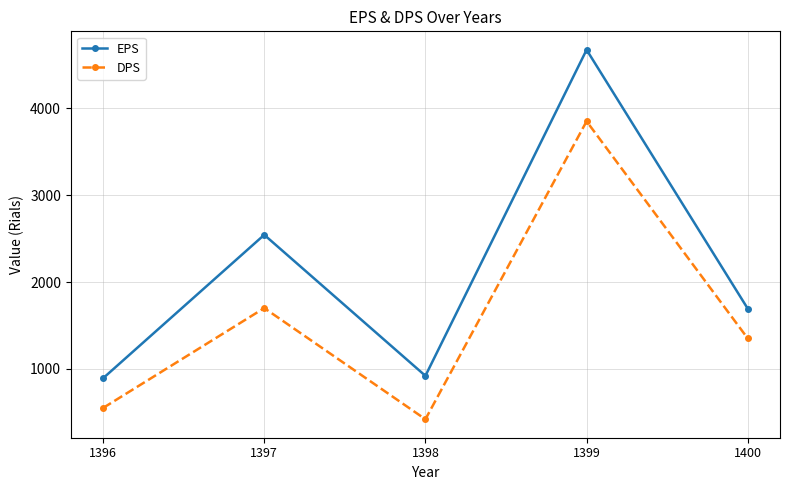

Which series has the largest range (max minus min)?

EPS